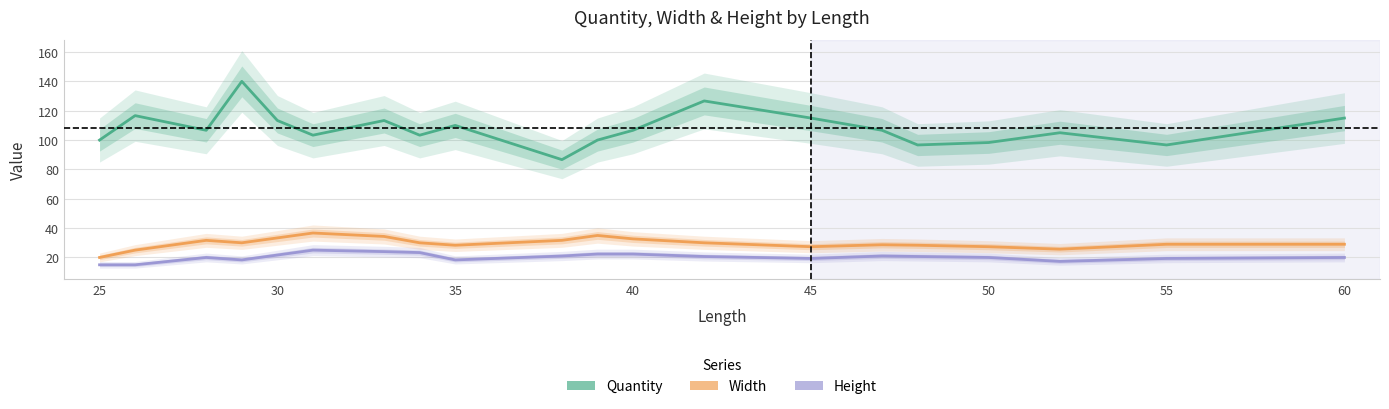

What is the greatest value displayed?

140.0